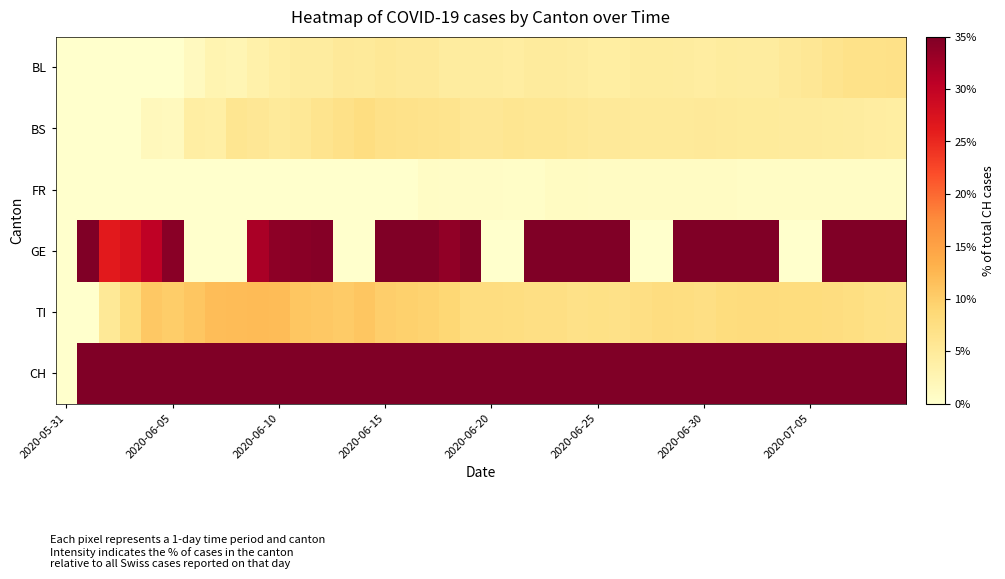

At how many categories does at least one series exceed 85?

39